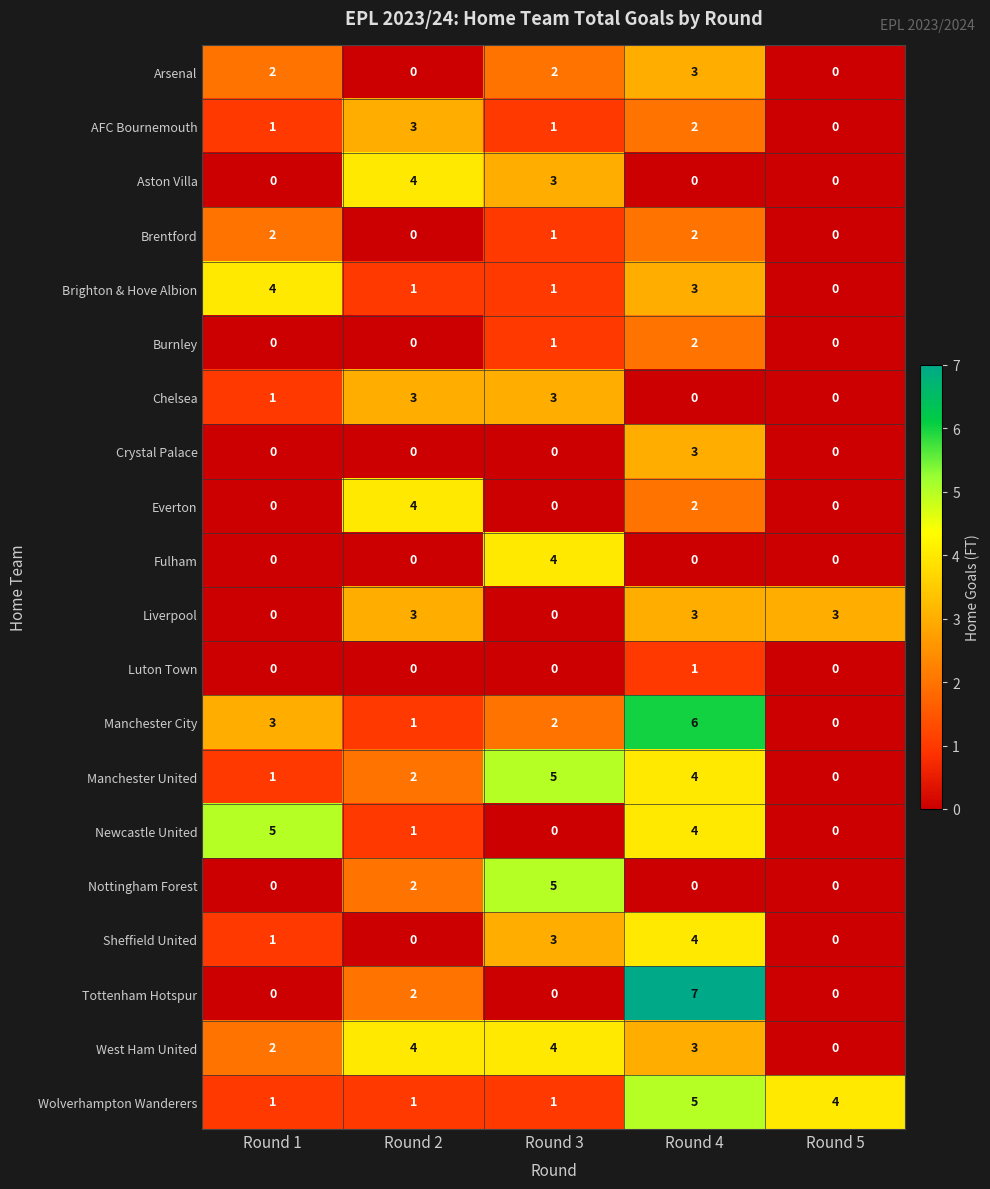

The value of West Ham United at Round 4 is 3. True or false?

True